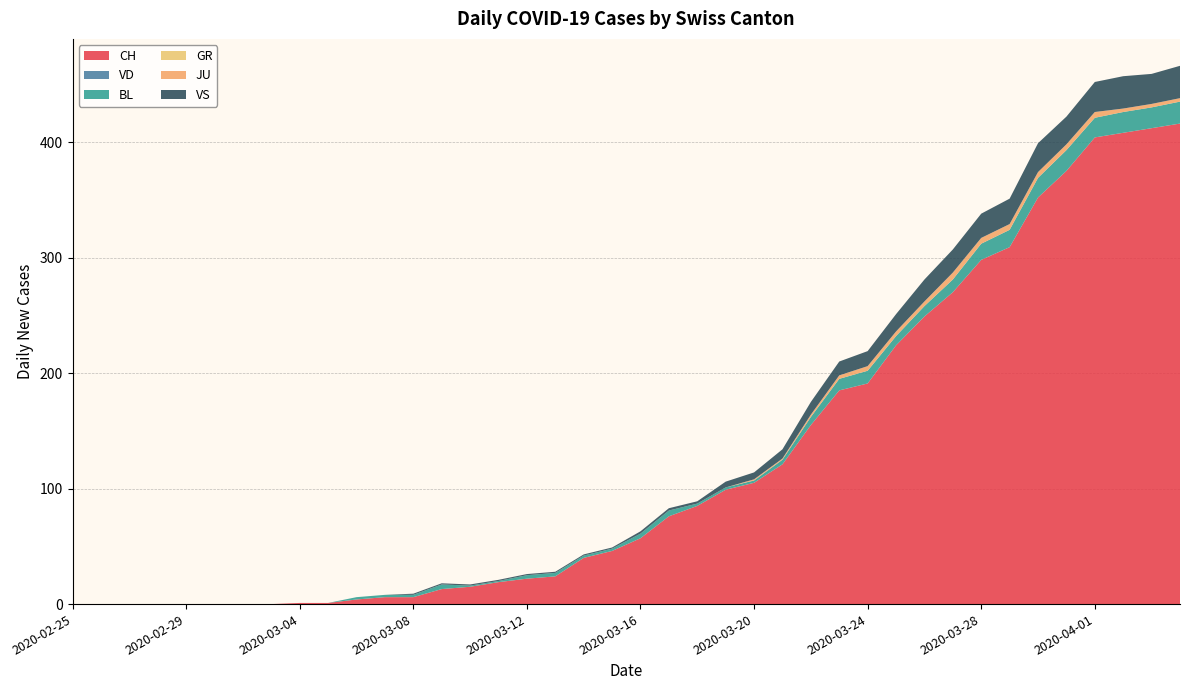

Reading left to right, transcribe all the data shown in this chart.

CH: 0	0	0	0	0	0	0	0	1	1	4	6	6	13	15	19	22	24	40	46	57	76	85	99	105	121	155	185	191	224	249	270	298	309	352	375	404	408	412	416
VD: 0	0	0	0	0	0	0	0	0	0	0	0	0	0	0	0	0	0	0	0	0	0	0	0	0	0	0	0	0	0	0	0	0	0	0	0	0	0	0	0
BL: 0	0	0	0	0	0	0	0	0	0	2	2	2	4	1	1	3	3	2	2	4	5	2	2	2	4	7	10	11	8	9	11	14	15	17	18	17	18	18	19
GR: 0	0	0	0	0	0	0	0	0	0	0	0	0	0	0	0	0	0	0	0	0	0	0	0	0	0	0	0	0	0	0	0	0	0	0	0	0	0	0	0
JU: 0	0	0	0	0	0	0	0	0	0	0	0	0	0	0	0	0	0	0	0	0	0	0	0	1	1	2	3	4	4	4	6	5	5	5	5	5	3	3	3
VS: 0	0	0	0	0	0	0	0	0	0	0	0	1	1	1	1	1	1	1	1	2	2	2	5	6	8	11	12	13	15	19	20	21	22	25	24	26	28	26	28